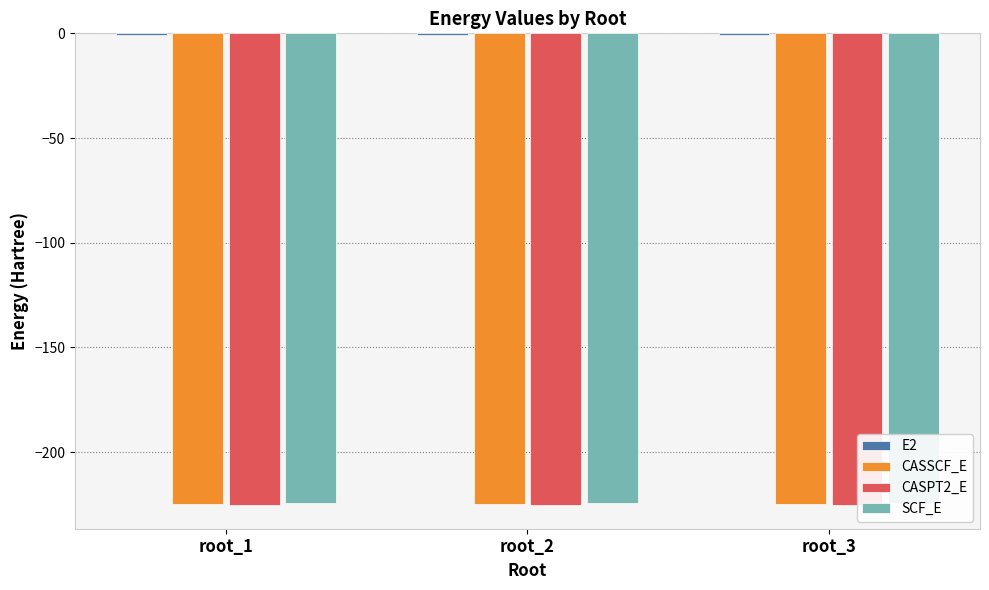

What is the value of the CASSCF_E bar at the 1st from the left?

-224.7